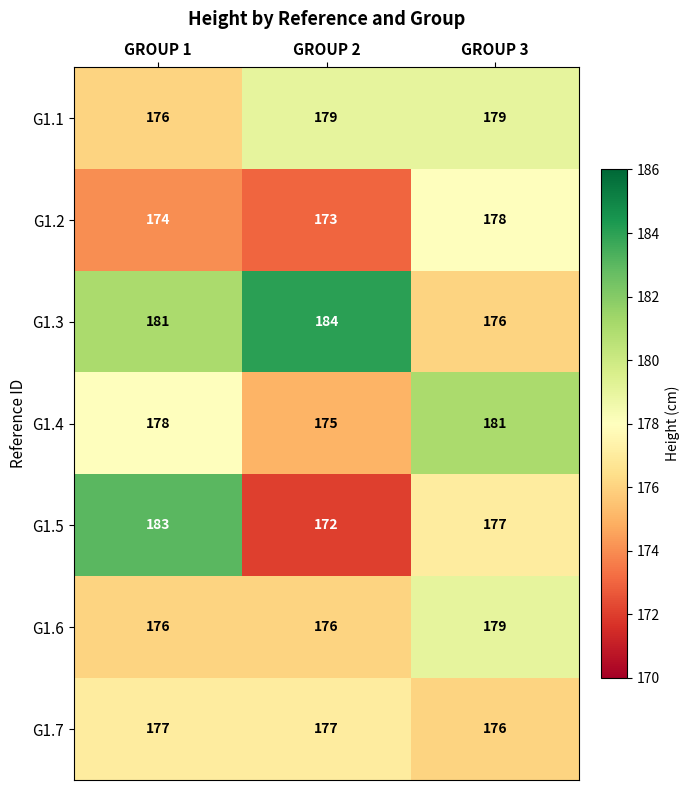

Is it true that G1.7 equals 177 at GROUP 2?

True